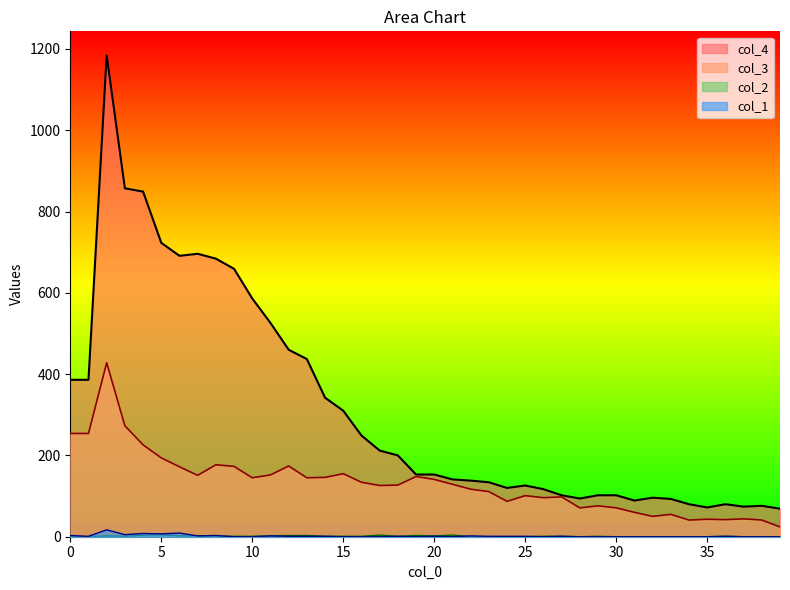

Which category has the lowest value across all series?

9